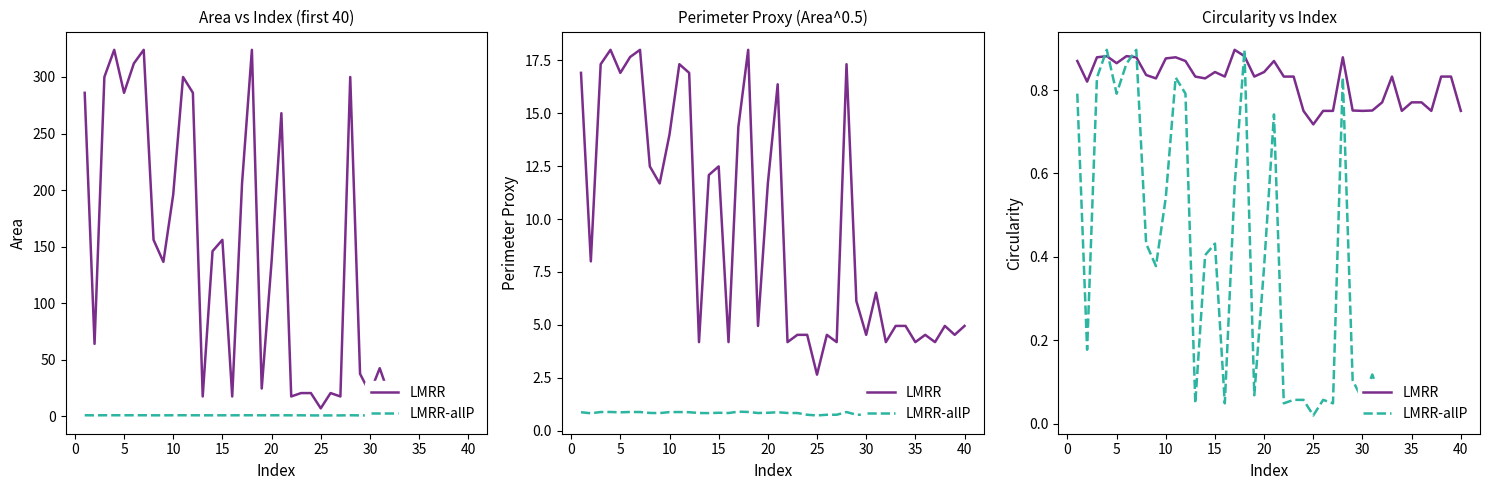

Reading left to right, transcribe all the data shown in this chart.

LMRR: 0.9	0.8	0.9	0.9	0.9	0.9	0.9	0.8	0.8	0.9	0.9	0.9	0.8	0.8	0.8	0.8	0.9	0.9	0.8	0.8	0.9	0.8	0.8	0.8	0.7	0.8	0.8	0.9	0.8	0.8	0.8	0.8	0.8	0.8	0.8	0.8	0.8	0.8	0.8	0.8
LMRR-allP: 0.8	0.2	0.8	0.9	0.8	0.9	0.9	0.4	0.4	0.5	0.8	0.8	0.0	0.4	0.4	0.0	0.6	0.9	0.1	0.4	0.7	0.0	0.1	0.1	0.0	0.1	0.0	0.8	0.1	0.1	0.1	0.0	0.1	0.1	0.0	0.1	0.0	0.1	0.1	0.1